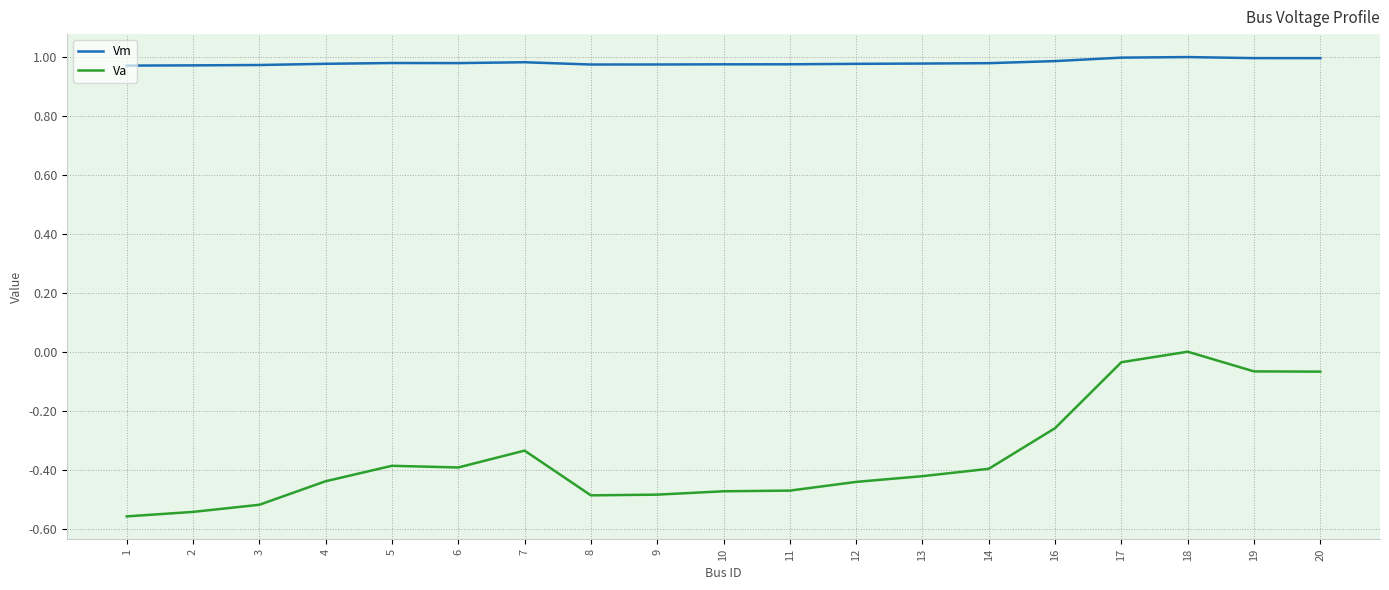

Which series has the largest range (max minus min)?

Va